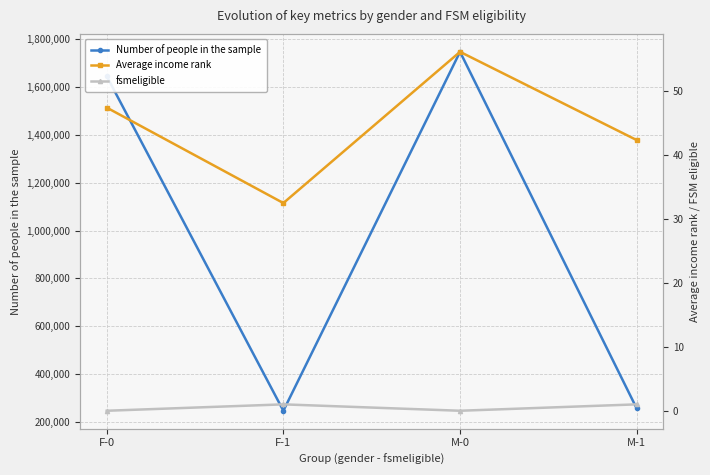

How many lines are shown in the chart?

3